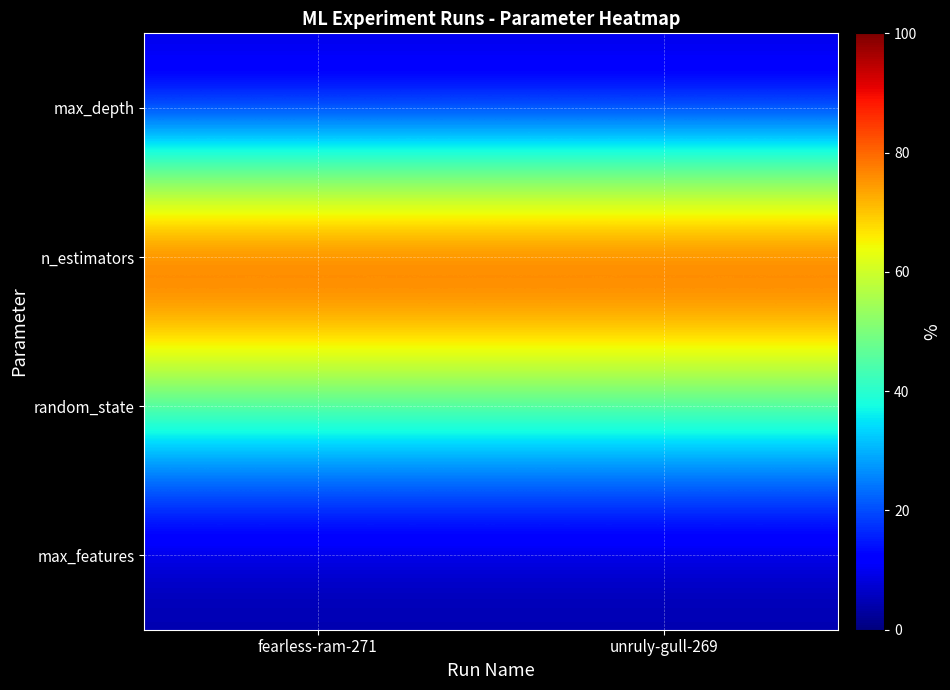

At which category is the sum across all series the highest?

fearless-ram-271